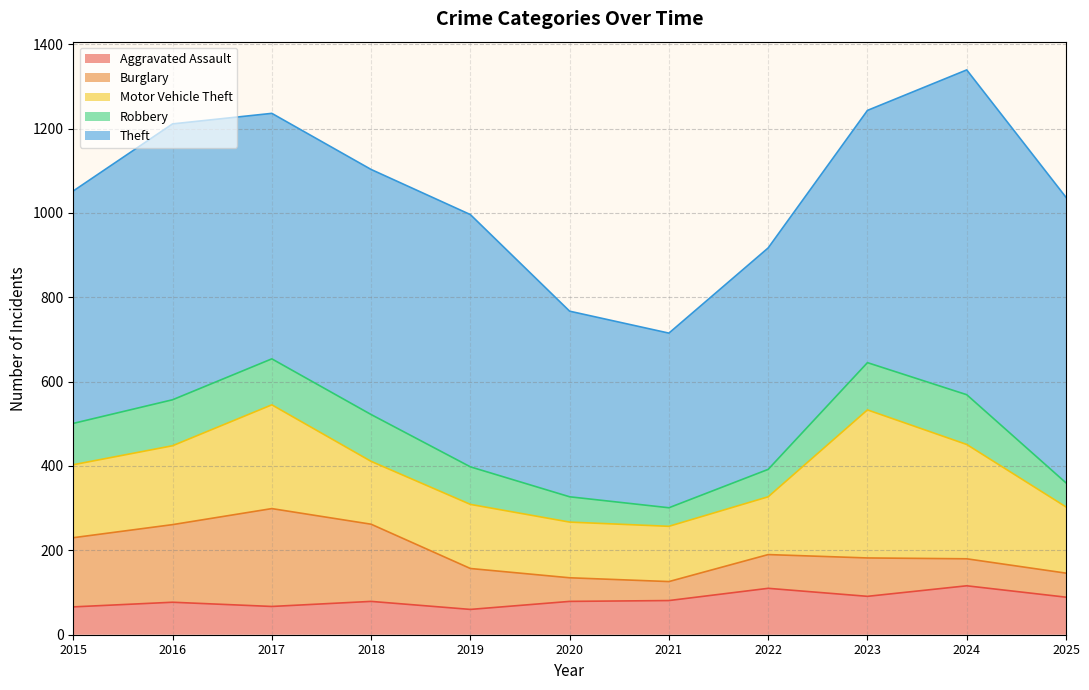

How many series are shown in this chart?

5